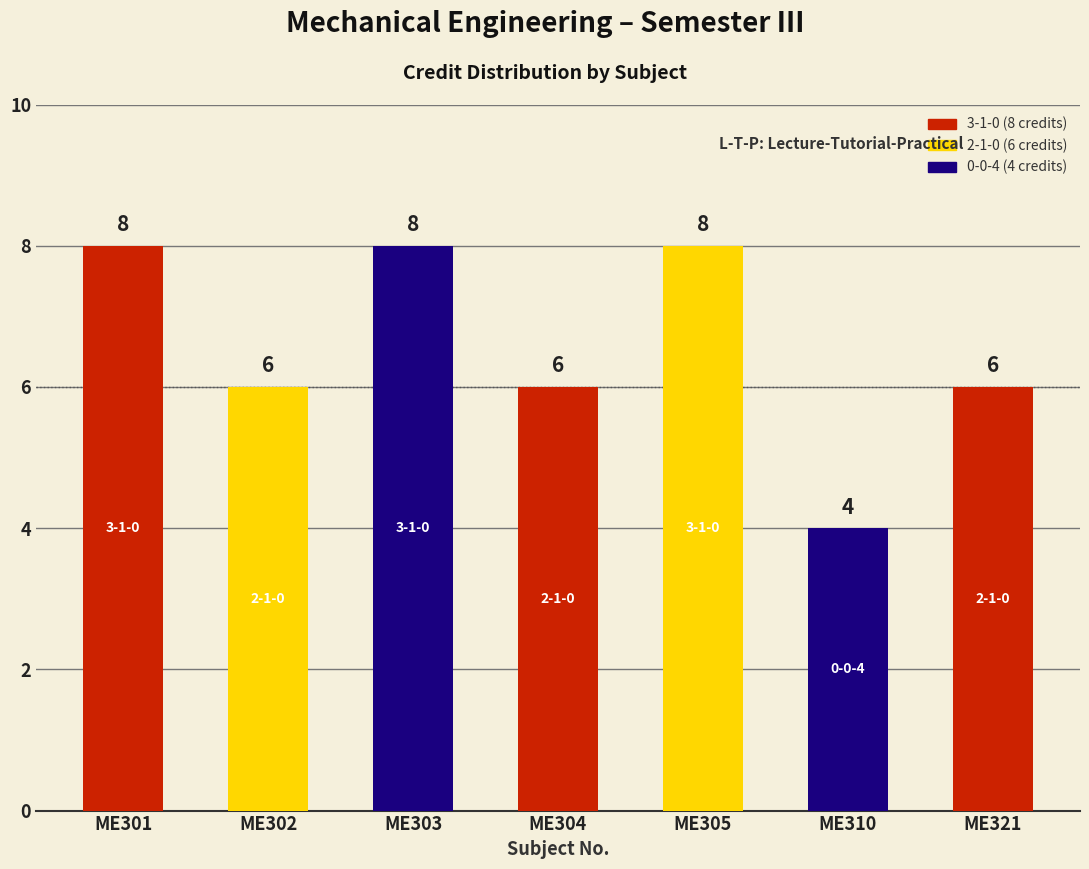

How many distinct data groups are displayed?

1